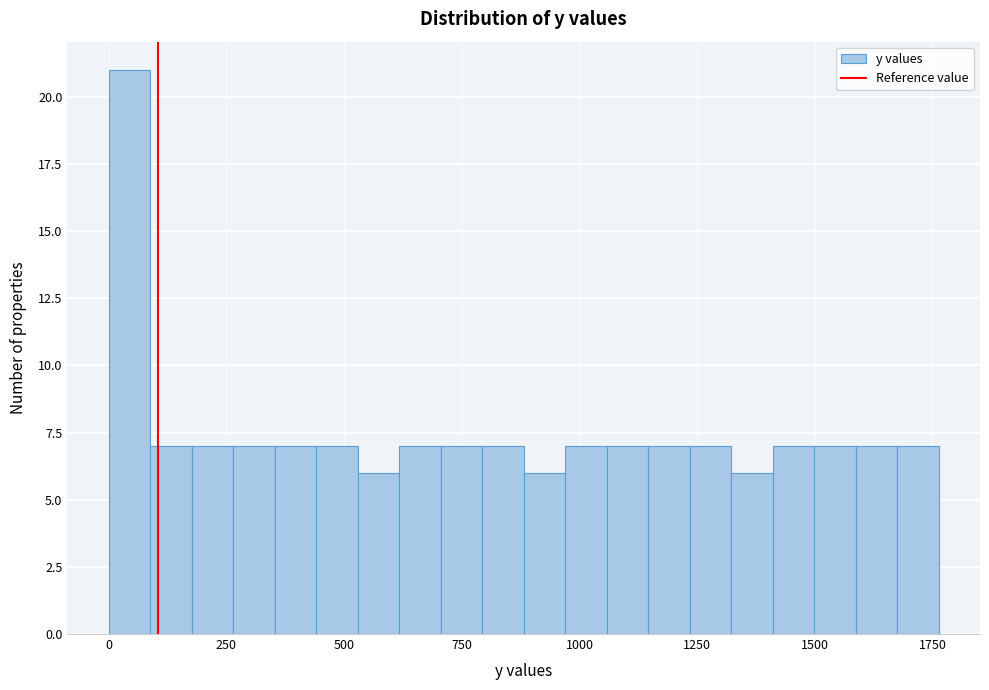

Read against the x-axis, roughly where is the centre of the tallest bar?

50